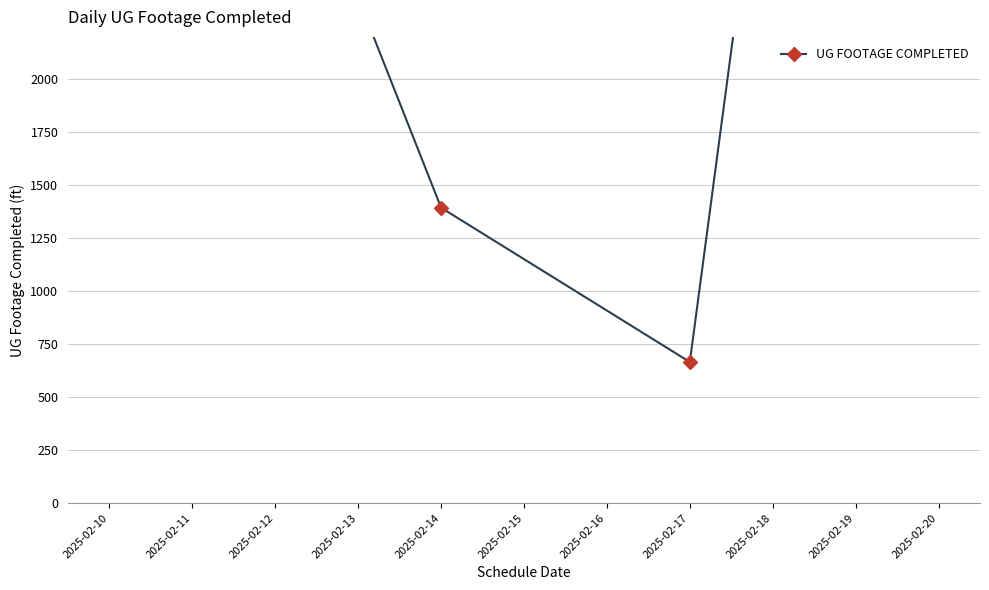

Reading left to right, extract all data points from this chart.

2677	2967	3297	2384	1394	666	3607	6573	5115